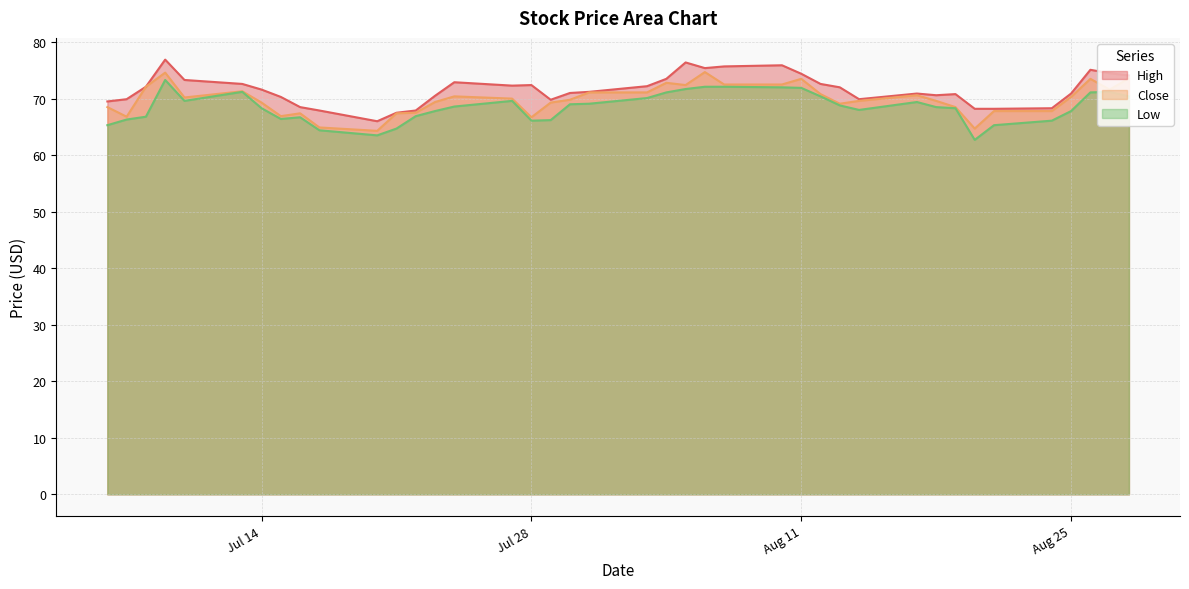

Does the chart have visible grid lines?

Yes